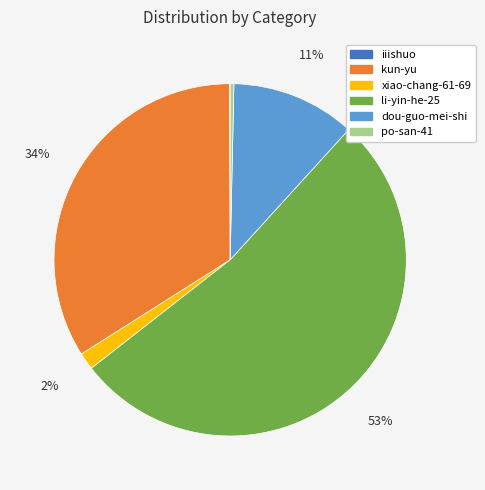

To the nearest percent, what is the average slice percentage?

17%